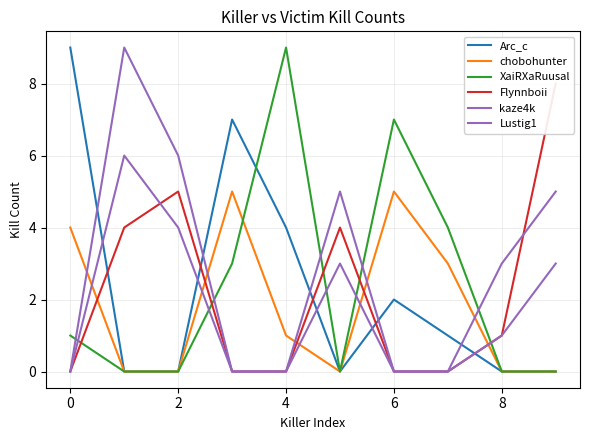

What is the sum of the kaze4k values at 4 and 8?

1